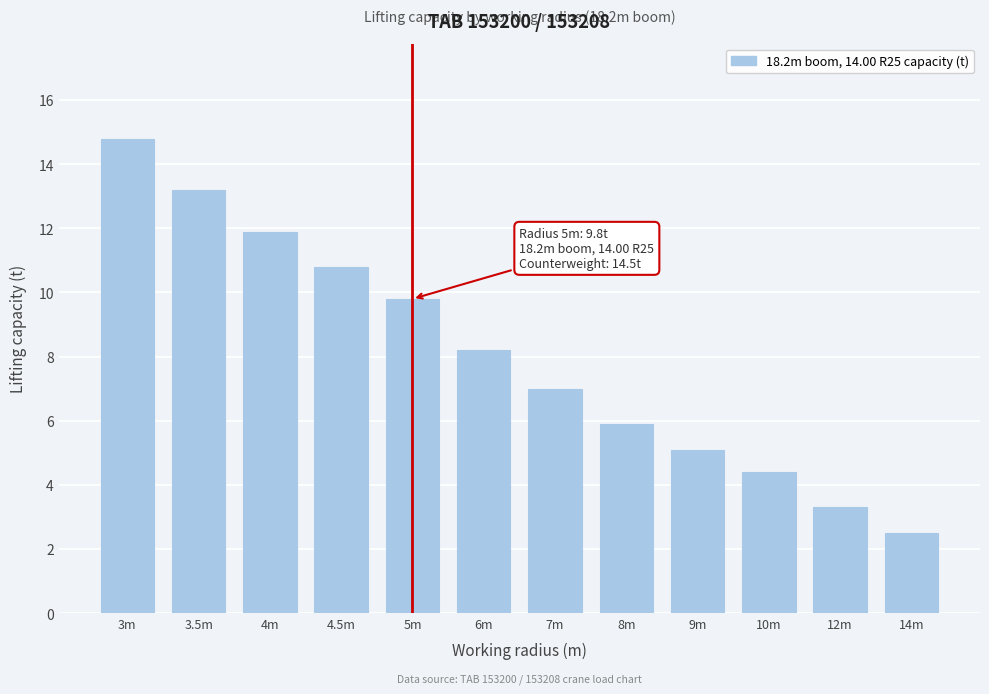

Reading left to right, what are all the values shown in this chart?

14.8	13.2	11.9	10.8	9.8	8.2	7.0	5.9	5.1	4.4	3.3	2.5